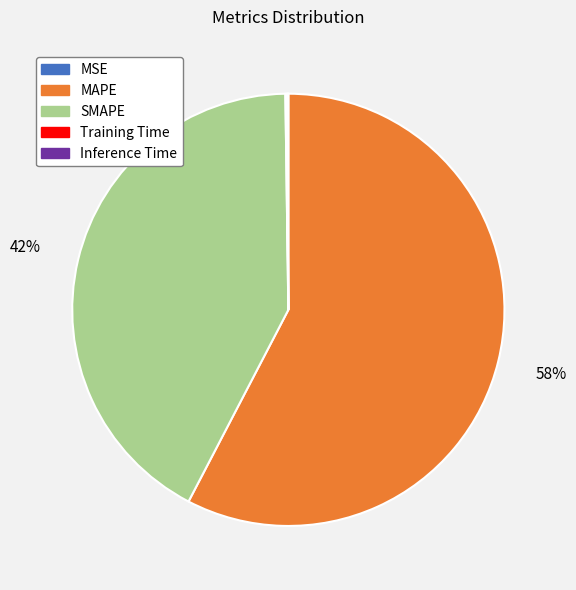

Is there any slice that represents more than half of the pie?

Yes